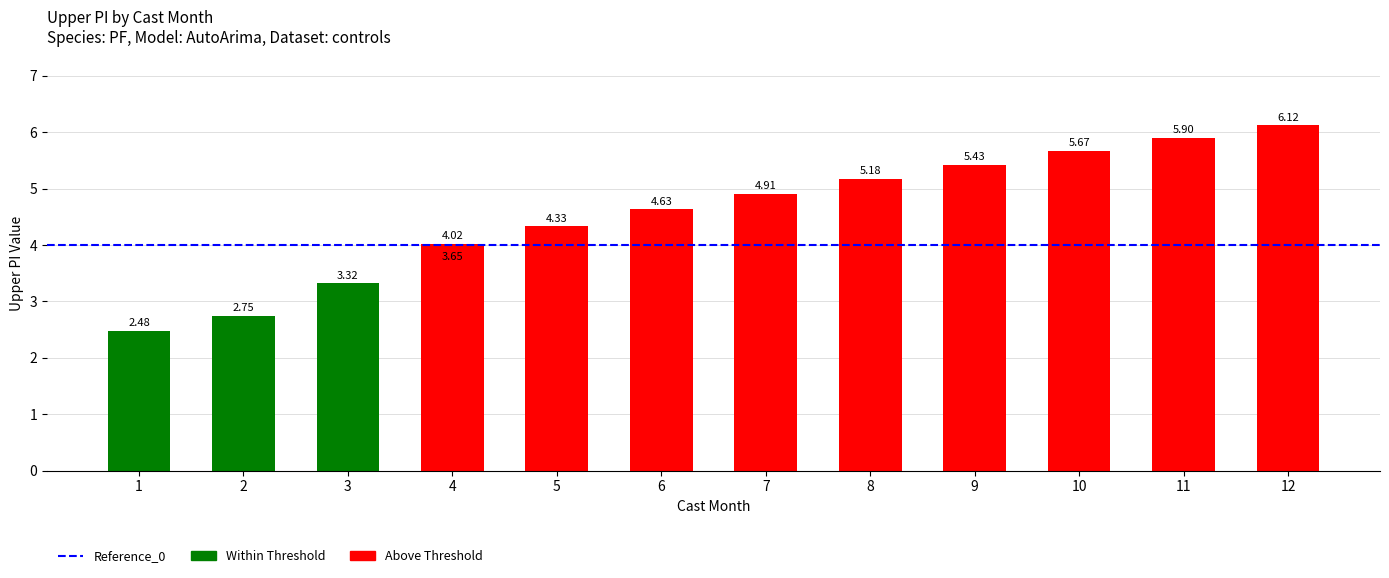

What is the smallest value displayed?

2.5